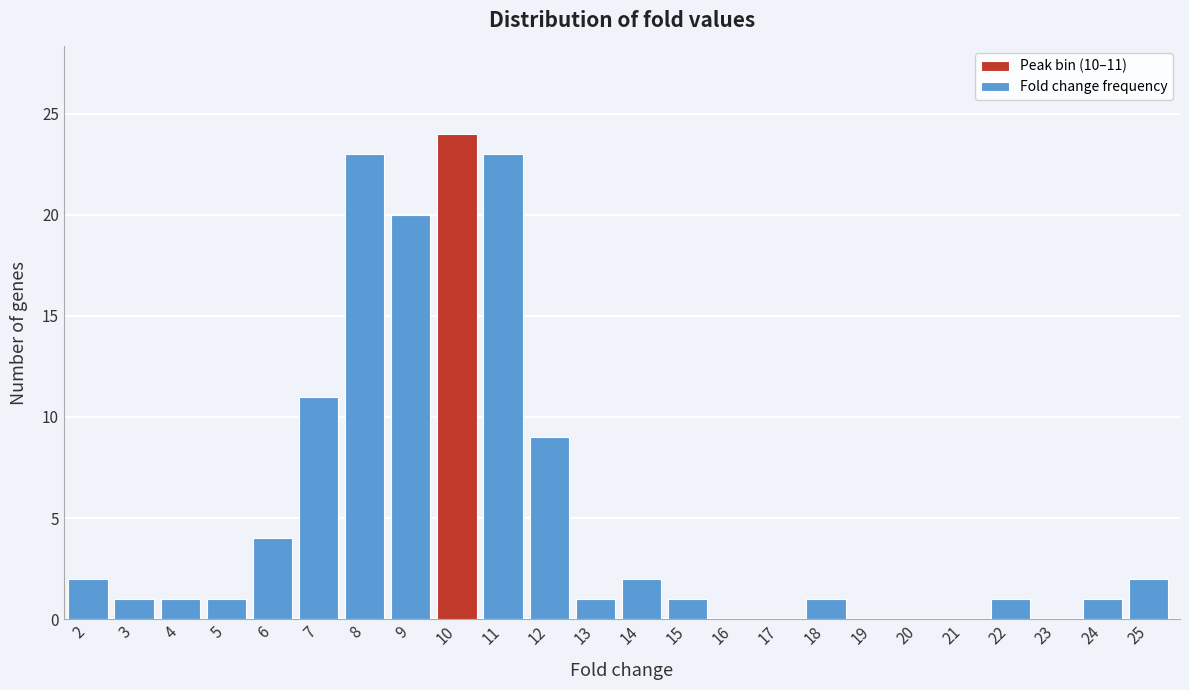

Reading left to right, list all the values displayed in this chart.

2=2	3=1	4=1	5=1	6=4	7=11	8=23	9=20	10=24	11=23	12=9	13=1	14=2	15=1	16=0	17=0	18=1	19=0	20=0	21=0	22=1	23=0	24=1	25=2